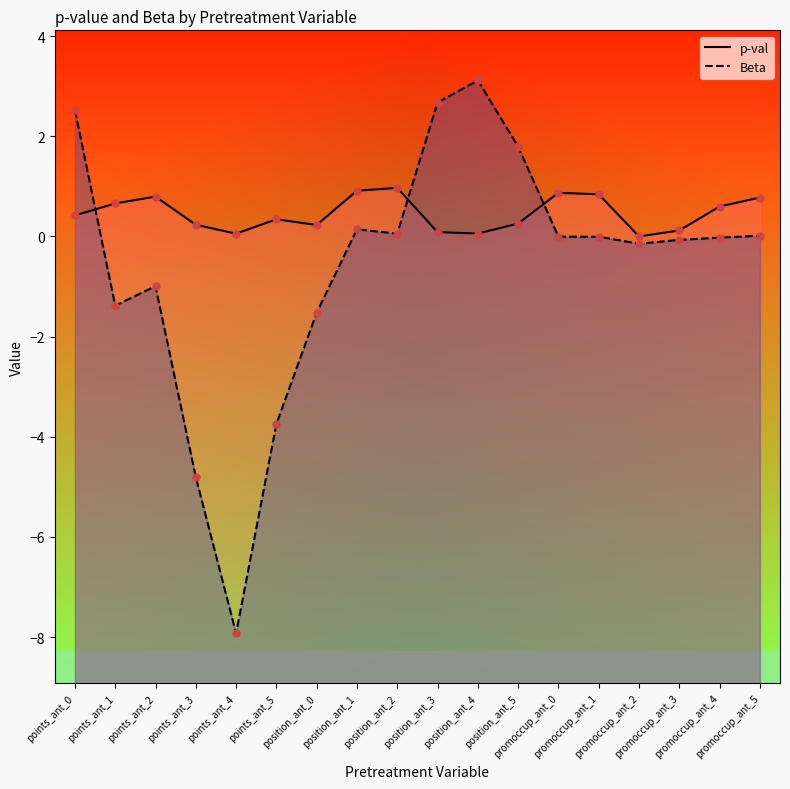

Which series reaches the minimum Y coordinate?

Beta